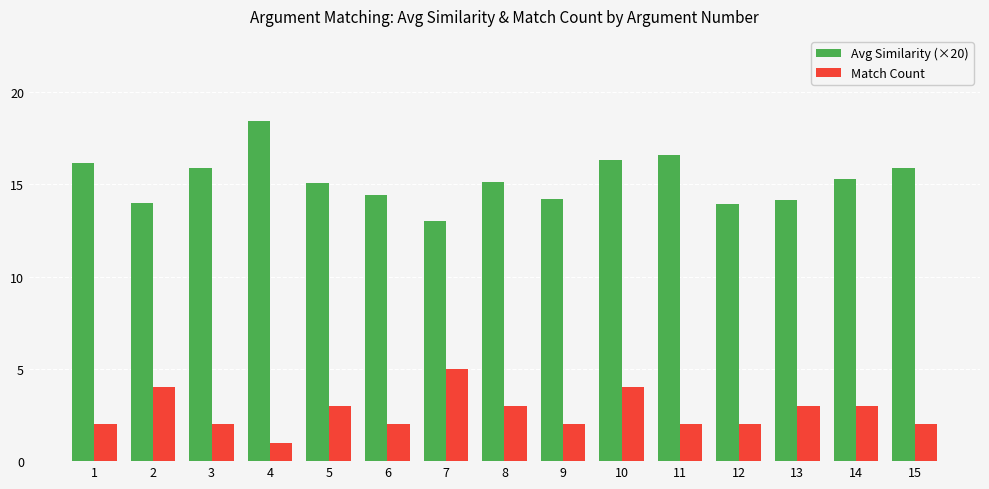

Rank the series by their maximum value, from lowest to highest.

Match Count, Avg Similarity (×20)